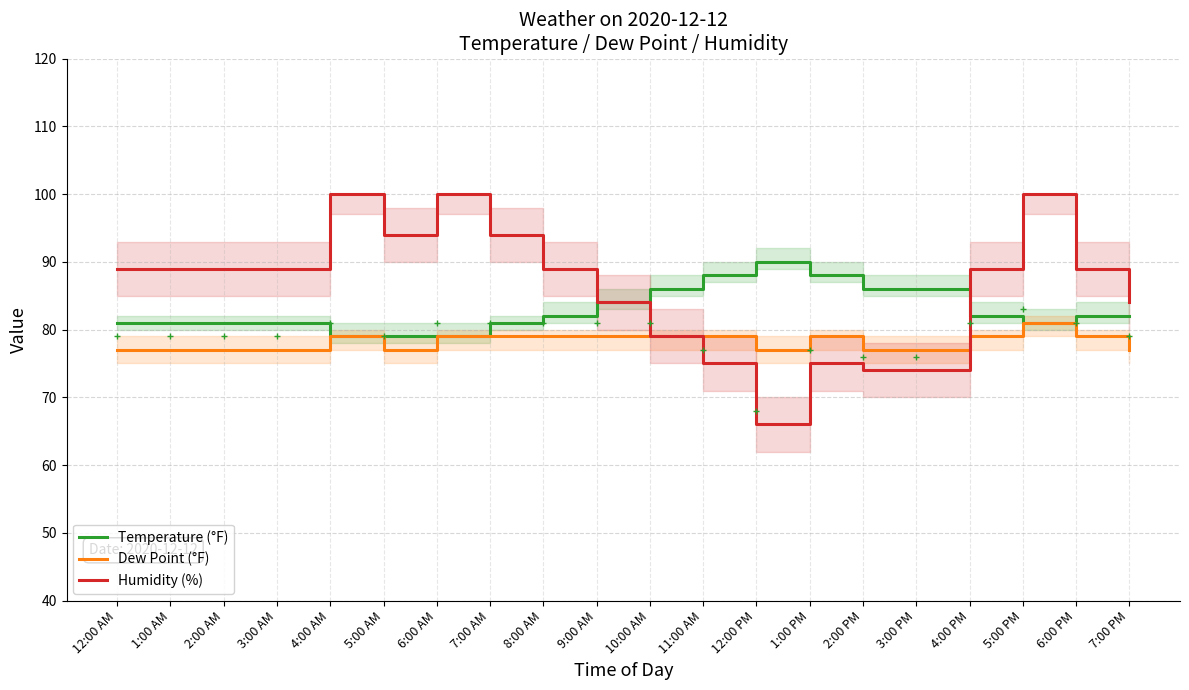

At 3:00 AM, list the series in order from smallest to largest.

Dew Point (°F), Temperature (°F), Humidity (%)